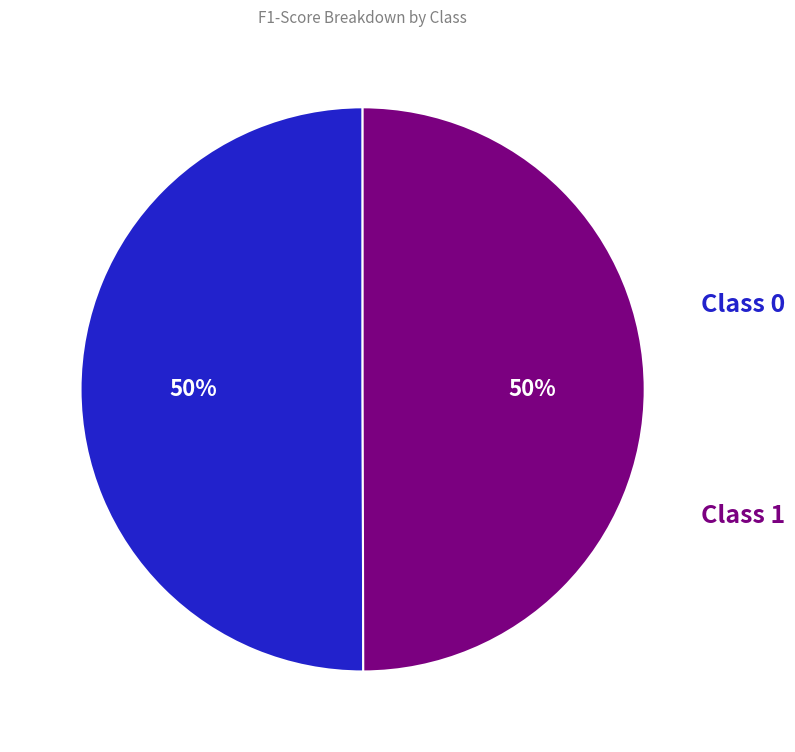

How many slices are in this pie chart?

2